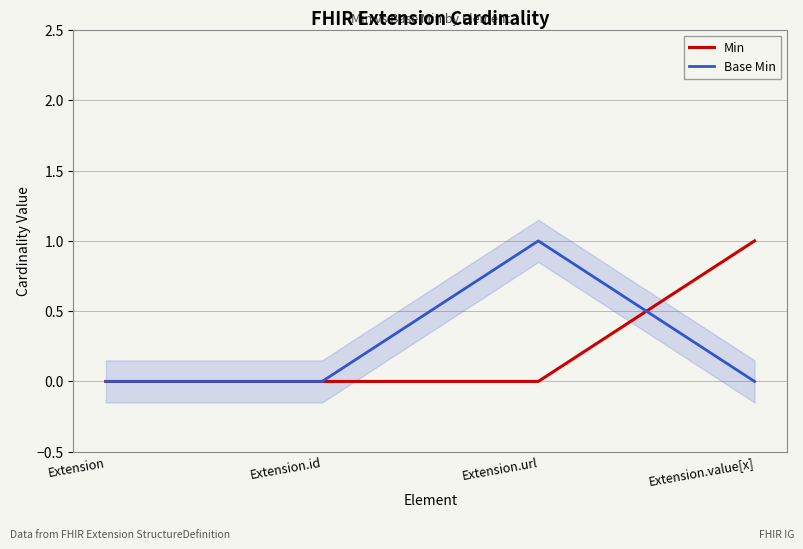

What position from the left is Extension.url?

3